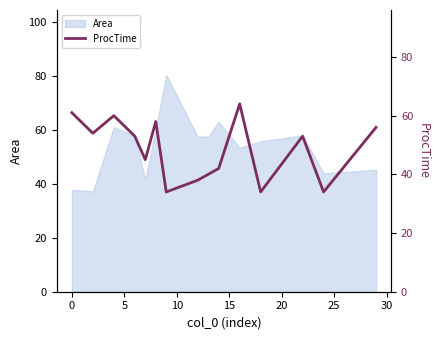

What is the value of the 13th point from the left?

53